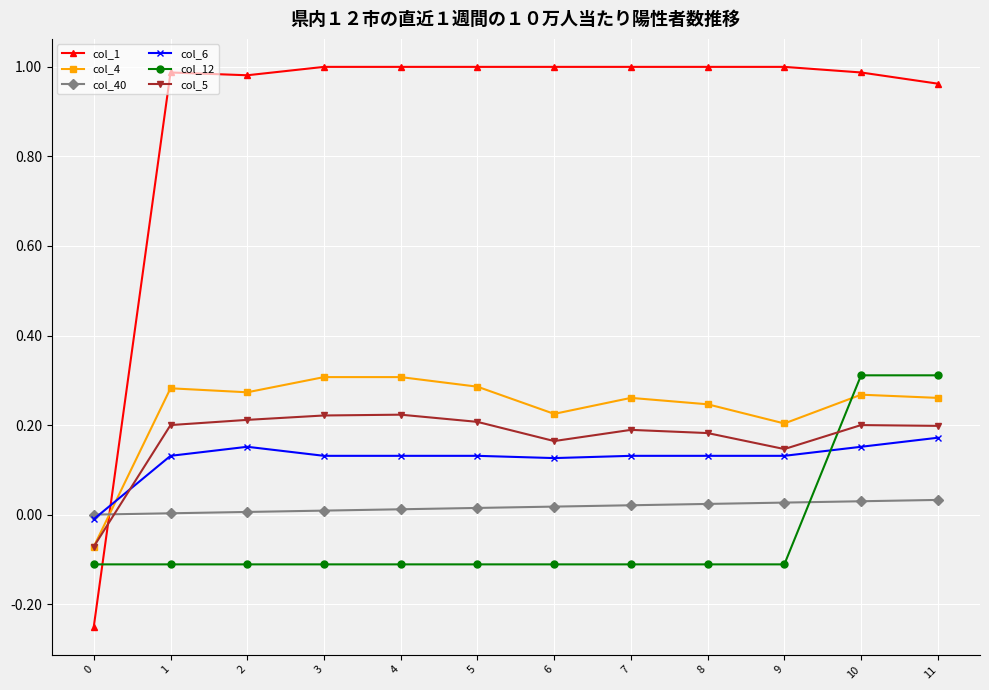

Is the value of col_5 at 7 greater than the value of col_6 at 2?

Yes